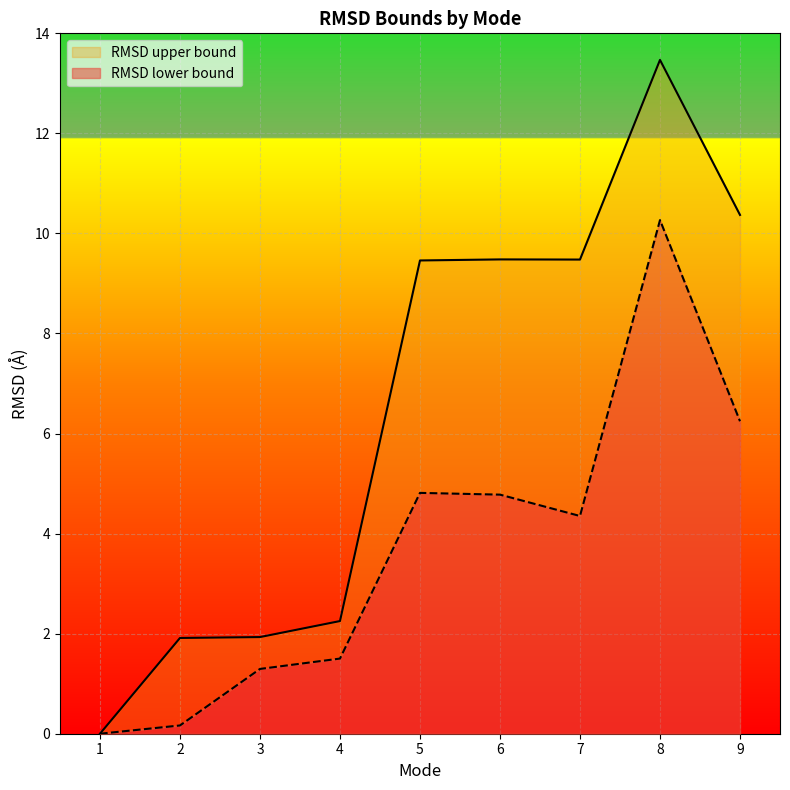

What is the total value across all series at 7?

9.5